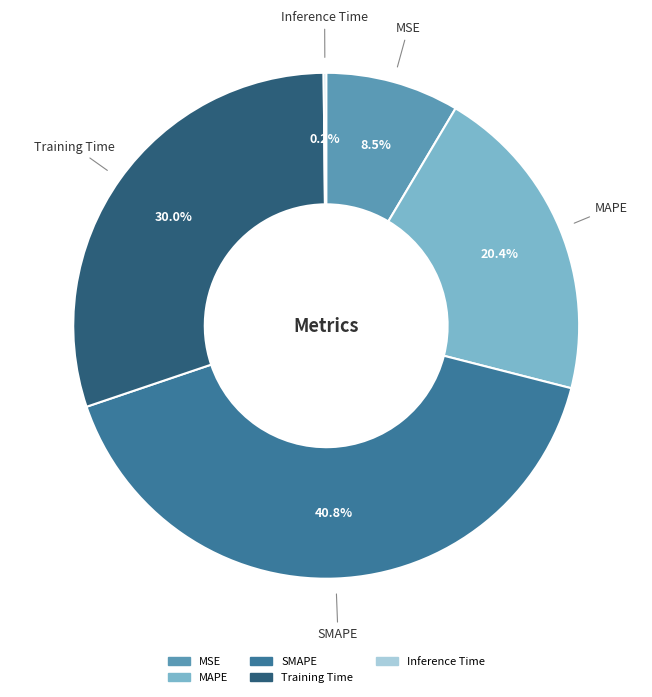

Is the sum of SMAPE and MSE greater than half?

No